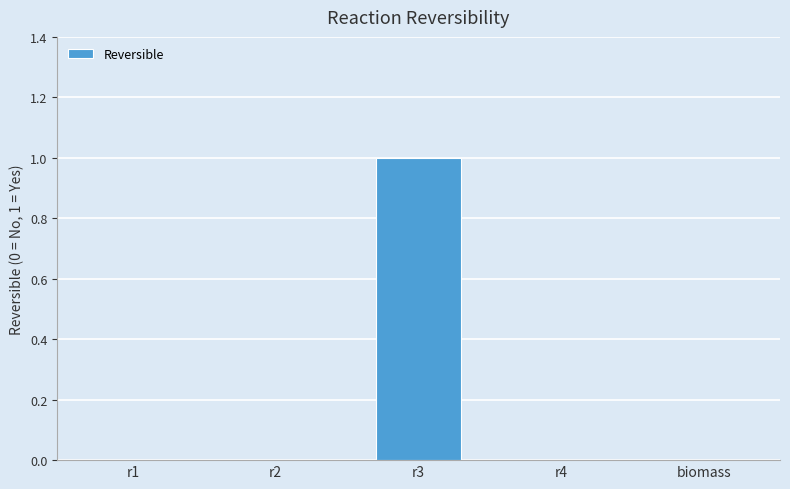

What is the difference between the values at r3 and r1?

1